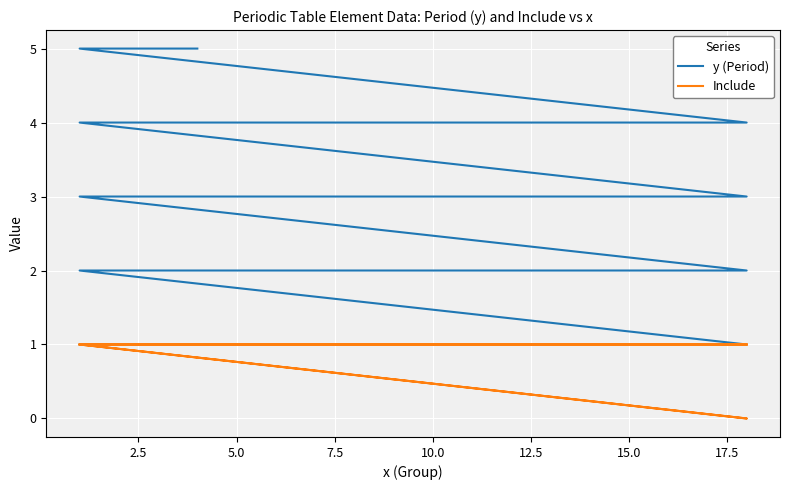

True or false: Include and y (Period) intersect in this chart.

False